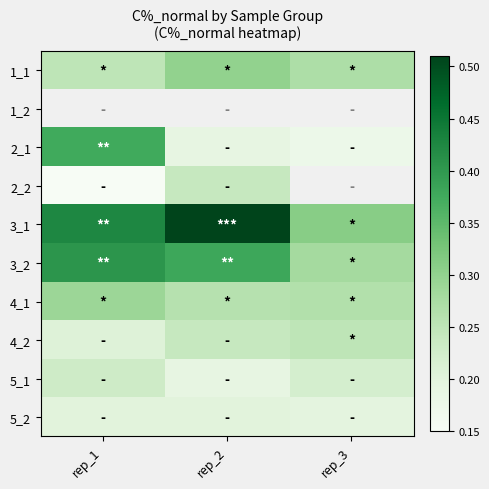

Which label corresponds to the smallest value in the chart?

rep_1